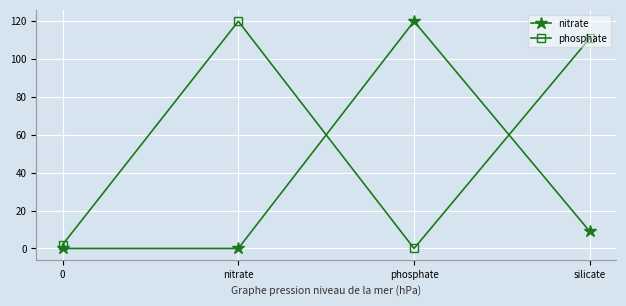

List the series in order of their overall mean, lowest first.

nitrate, phosphate